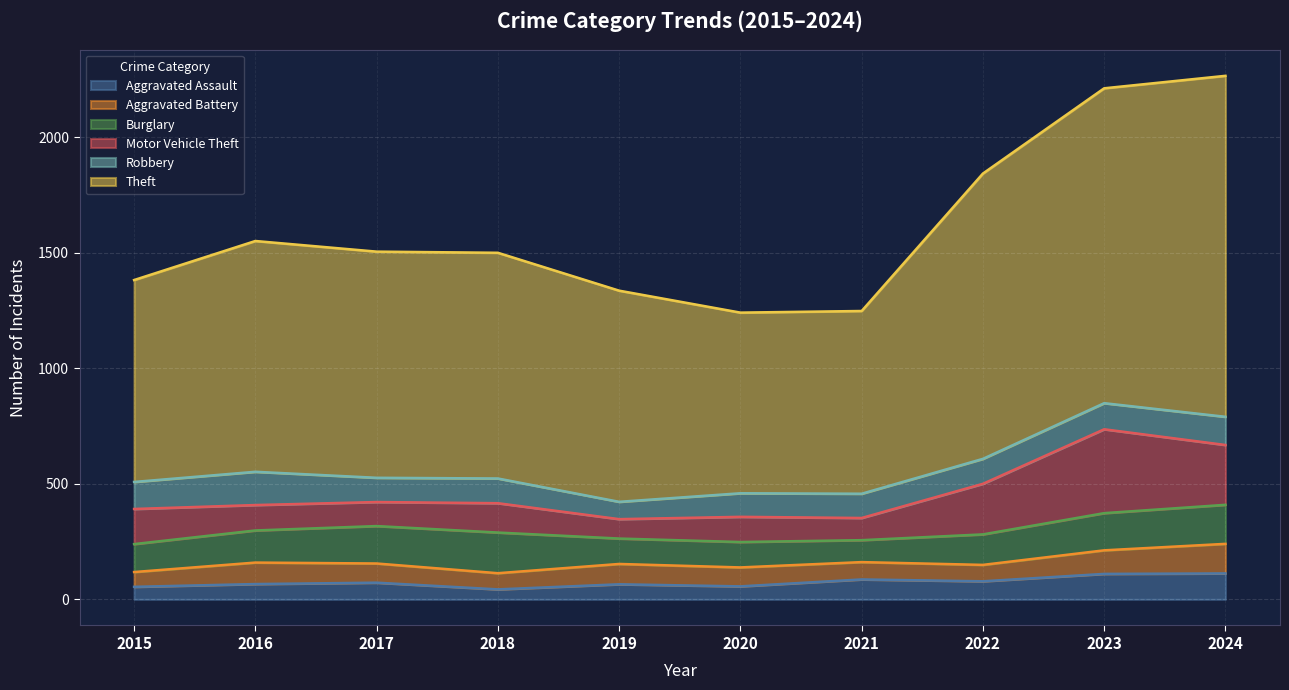

How many categories are shown in the chart?

10